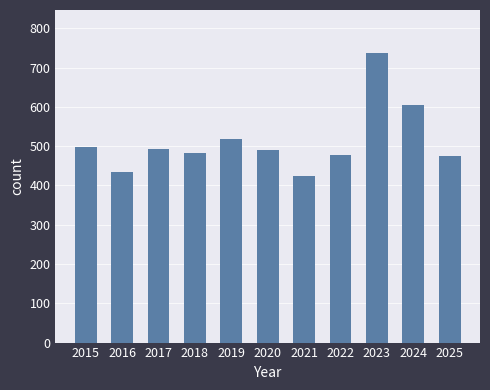

What is the difference between the second highest and second lowest values?

170